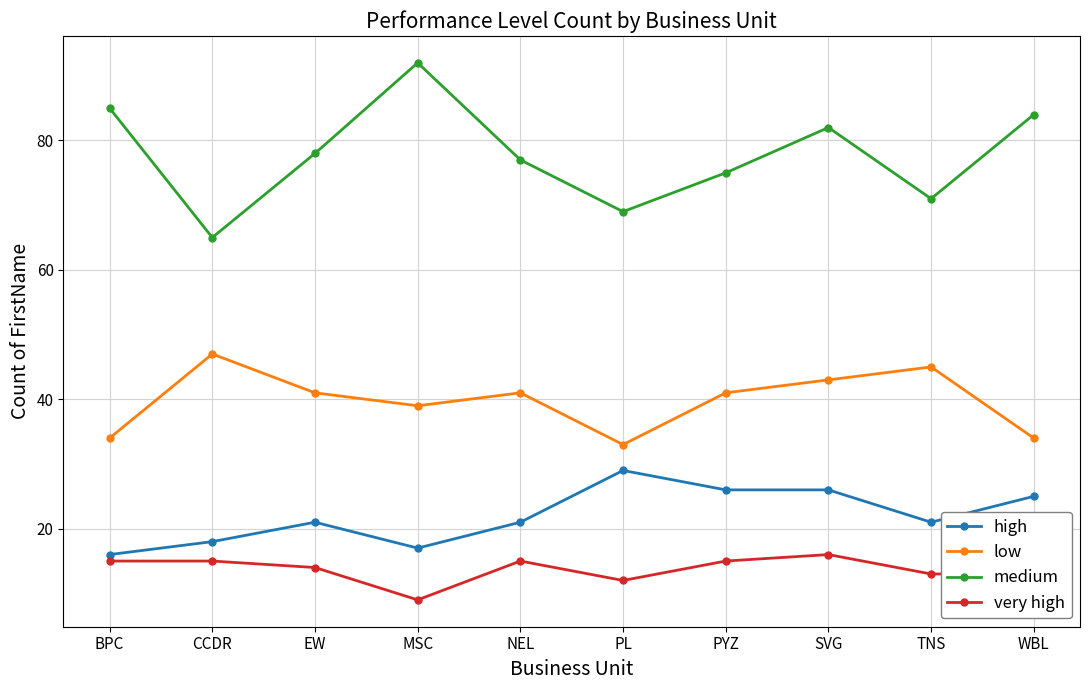

At how many categories does at least one series exceed 25?

10